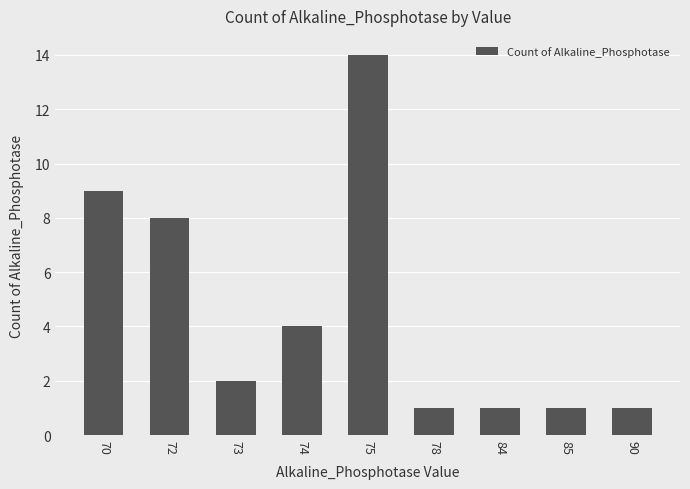

What is the sum of the values at 85 and 70?

10